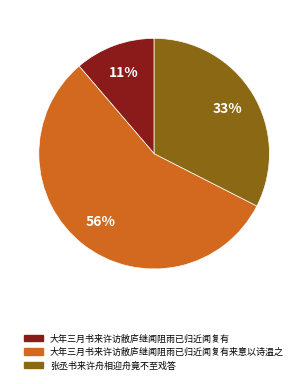

How many slices are in this pie chart?

3